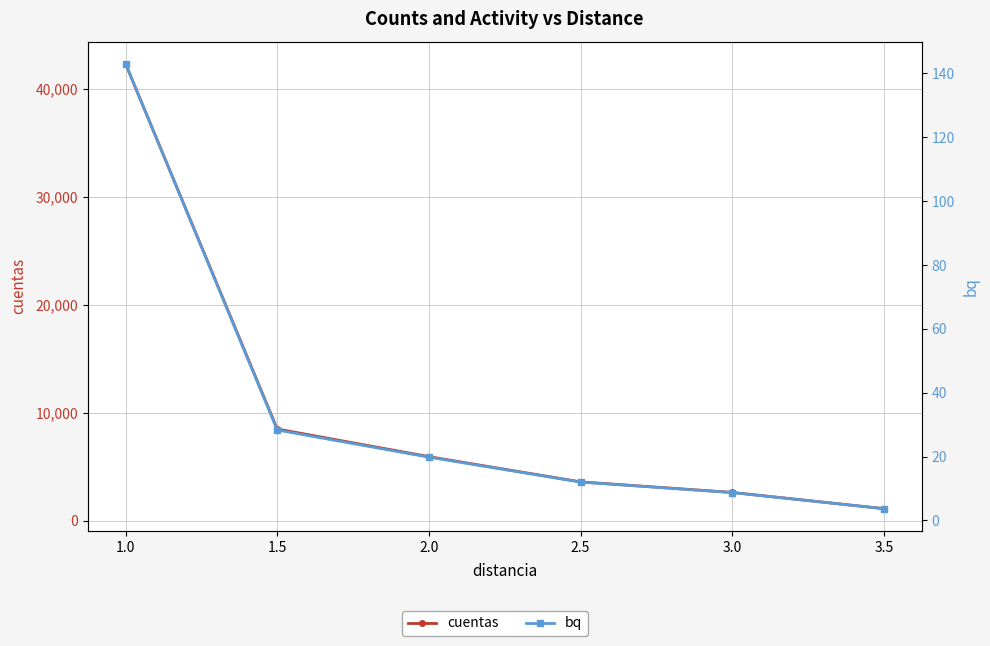

How many data points in cuentas are less than 5924?

3